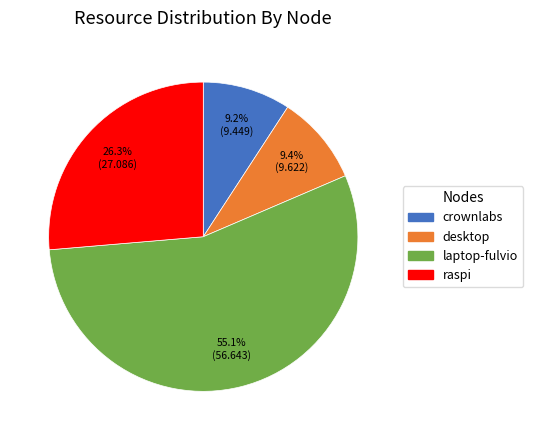

How many slices are in this pie chart?

4